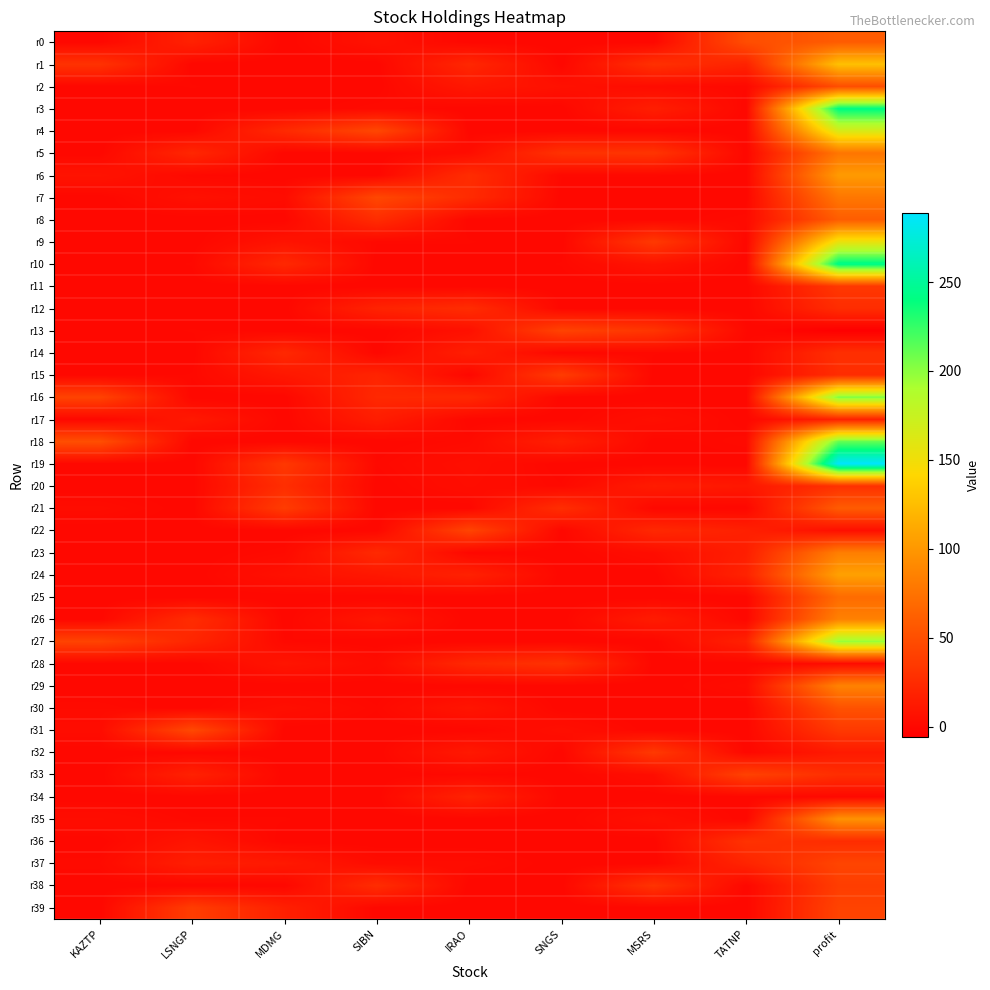

Which has a higher value, MSRS or MDMG?

MSRS